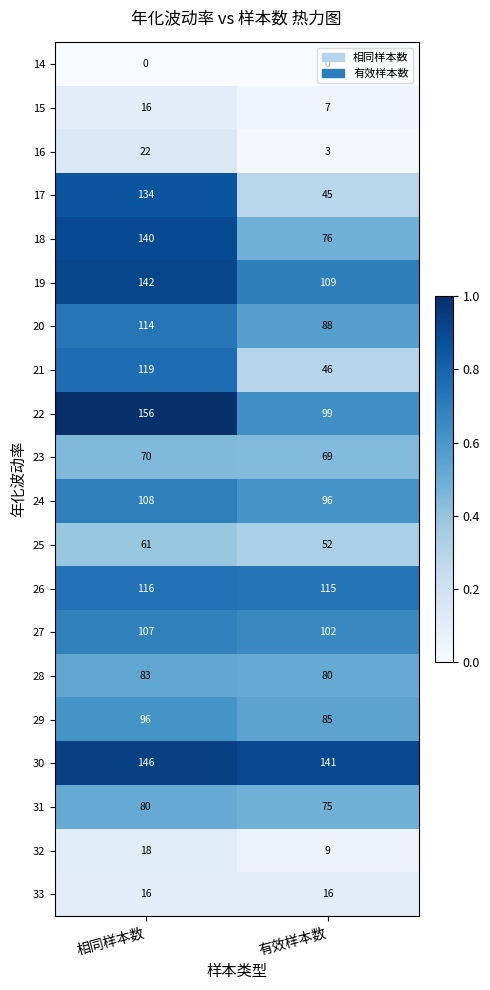

Rank the categories by 18 value from highest to lowest.

相同样本数, 有效样本数